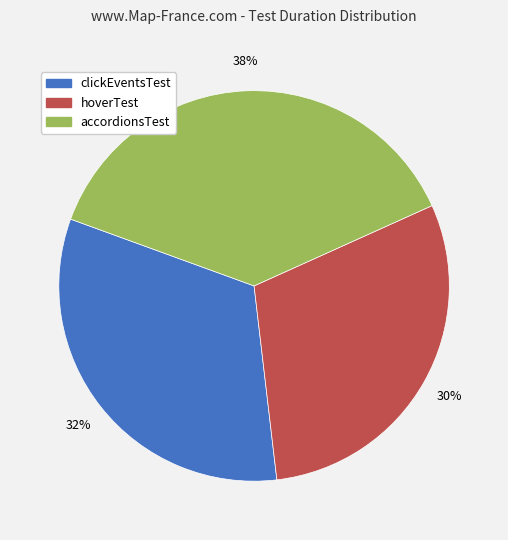

Do clickEventsTest and hoverTest together represent more than half of the pie?

Yes